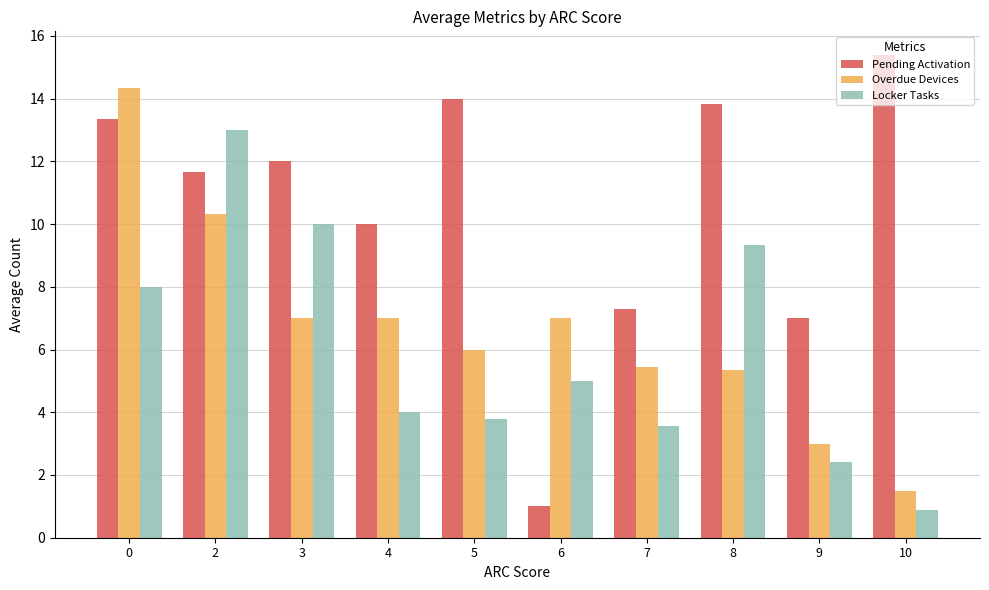

What is the highest value of the Overdue Devices series?

14.3